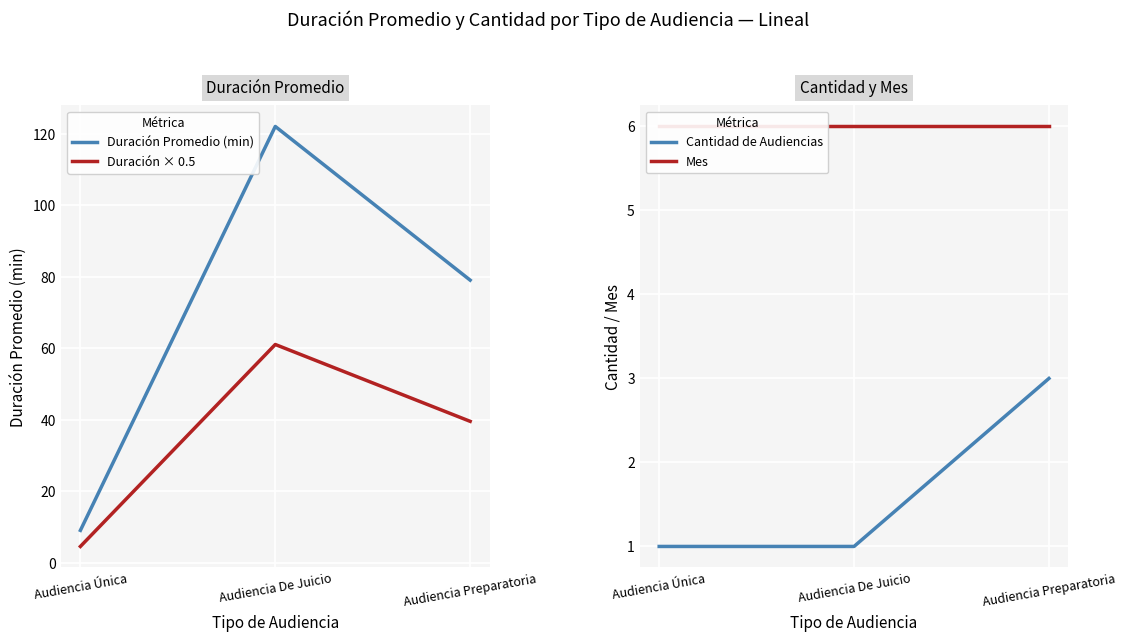

How many categories are shown in the chart?

3